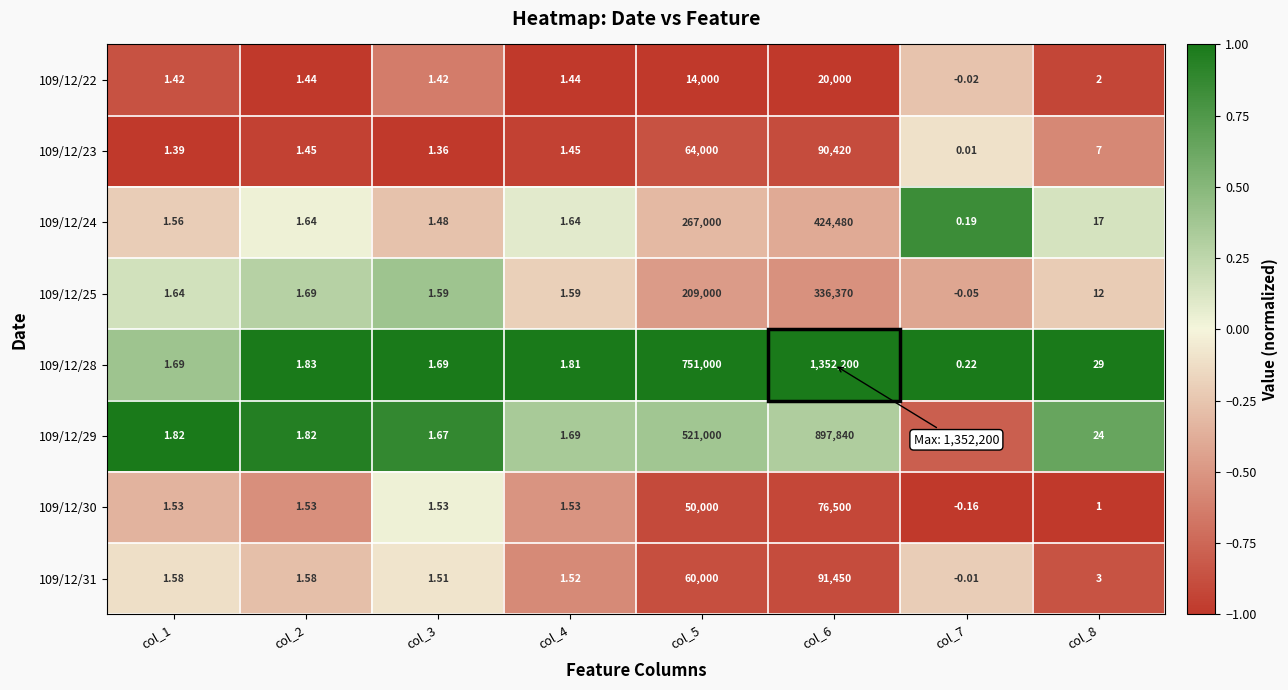

Is the value of 109/12/30 at col_7 greater than the value of 109/12/25 at col_7?

No